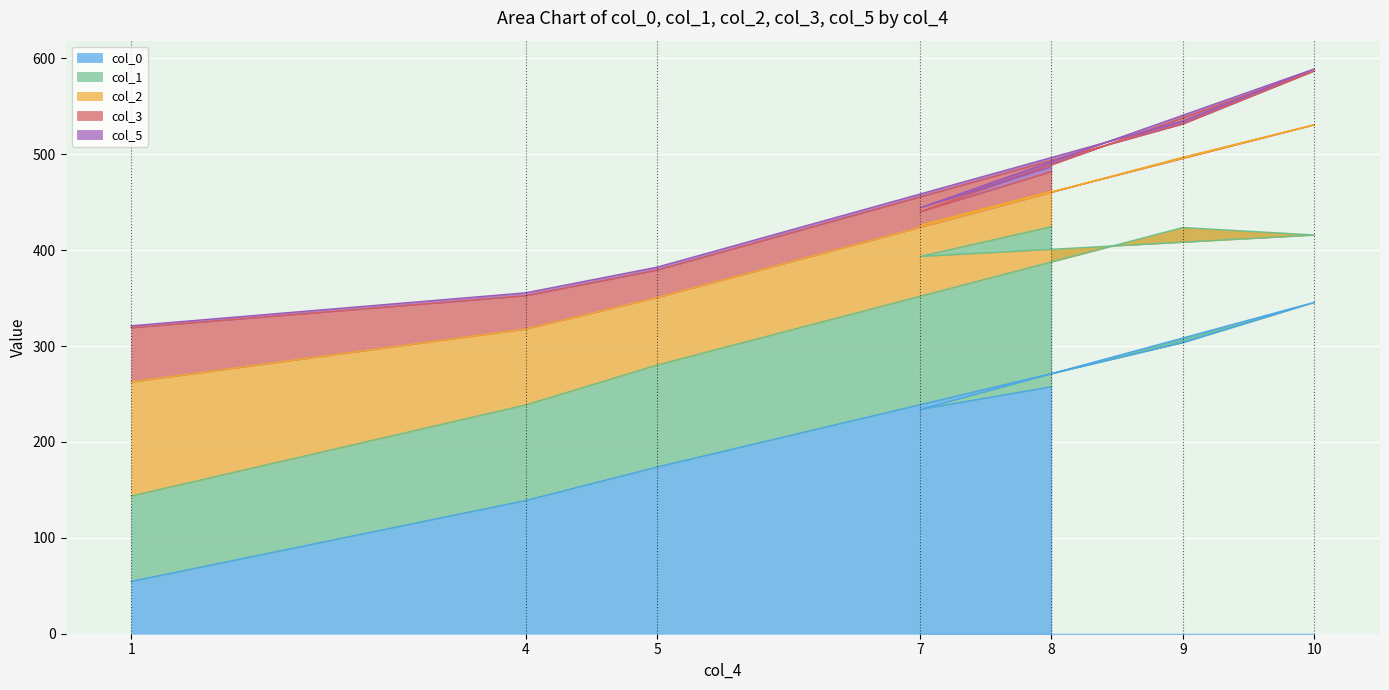

Where is the first local minimum for col_2?

5